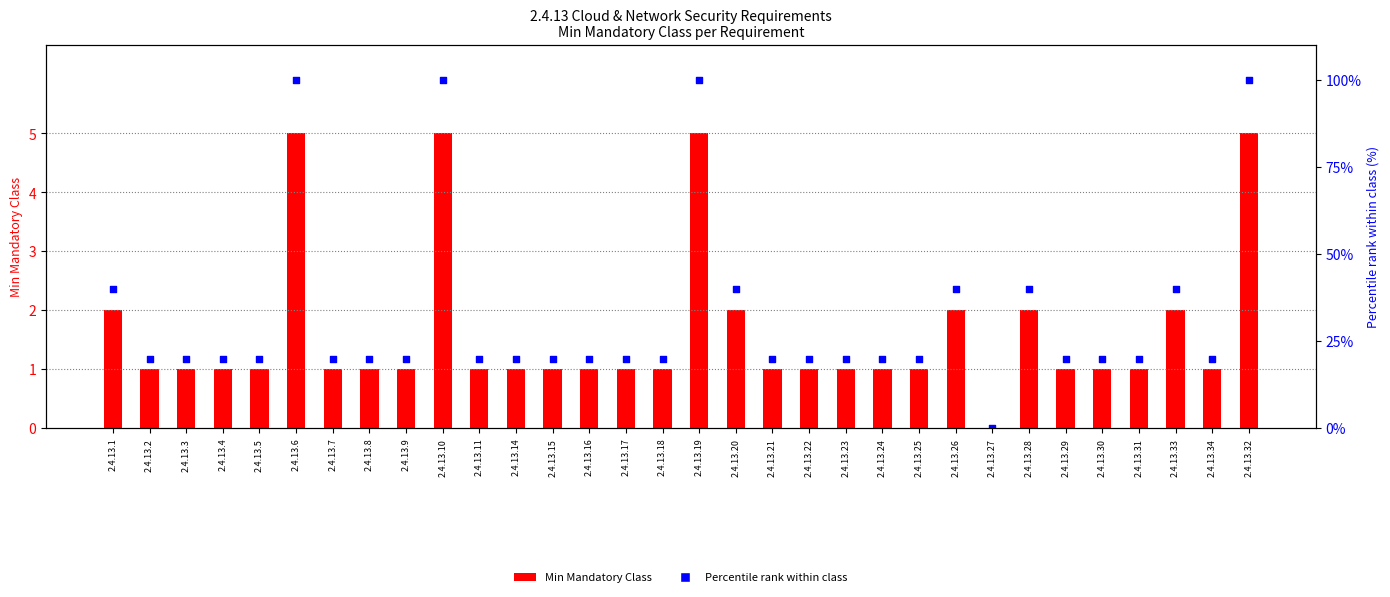

At how many categories does at least one series exceed 39?

9